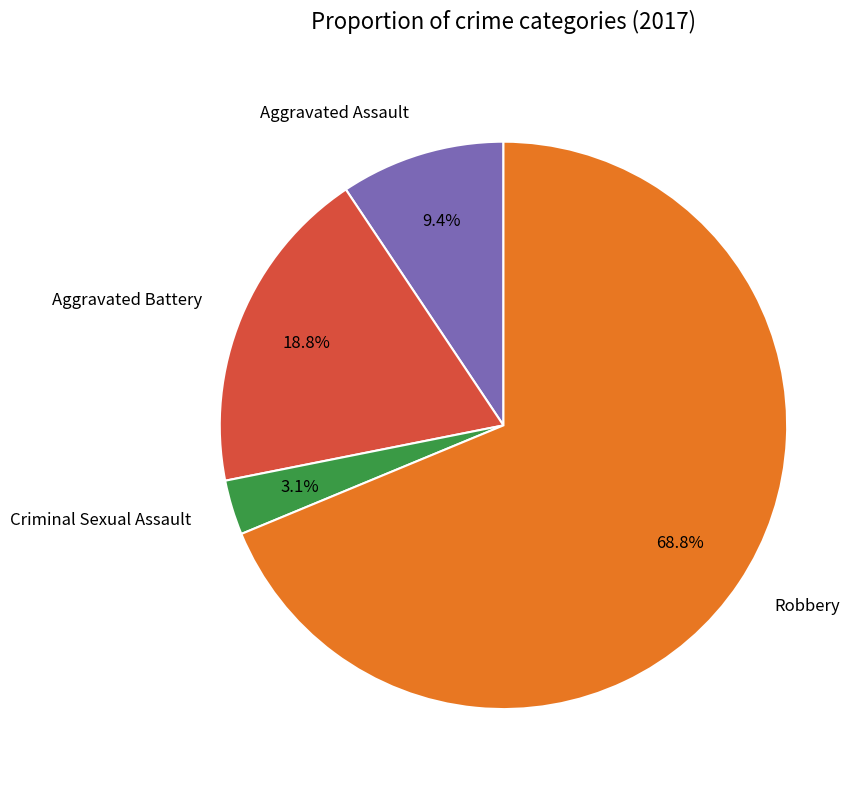

Is there a majority slice in this chart?

Yes